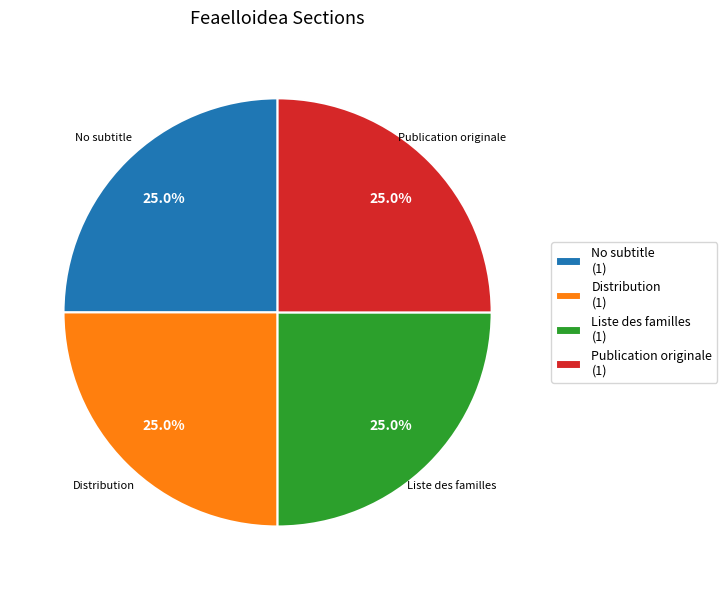

Is there a majority slice in this chart?

No